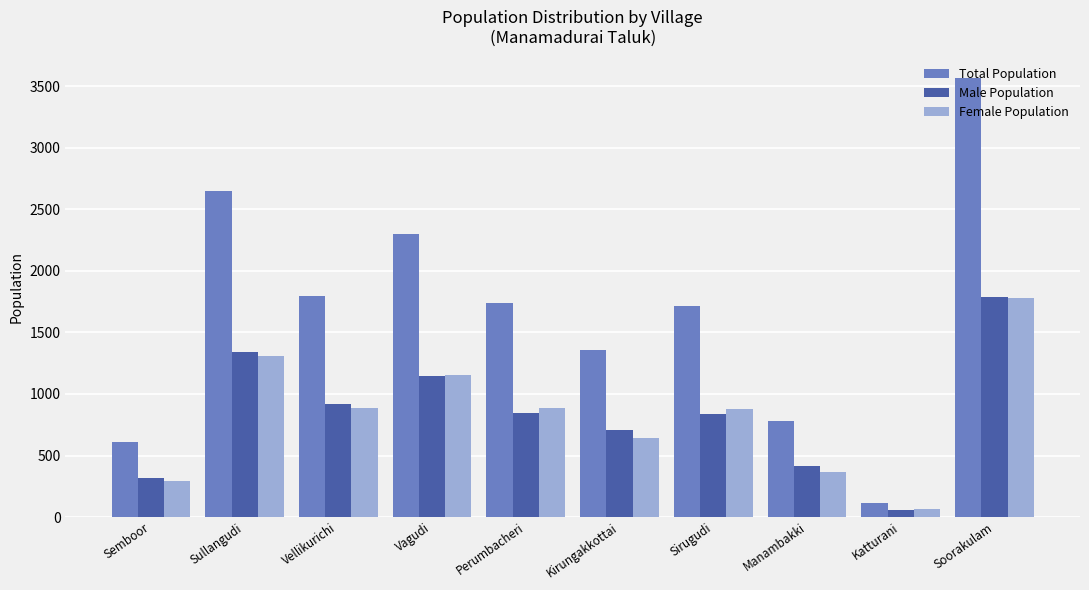

How many data points does each series have?

10